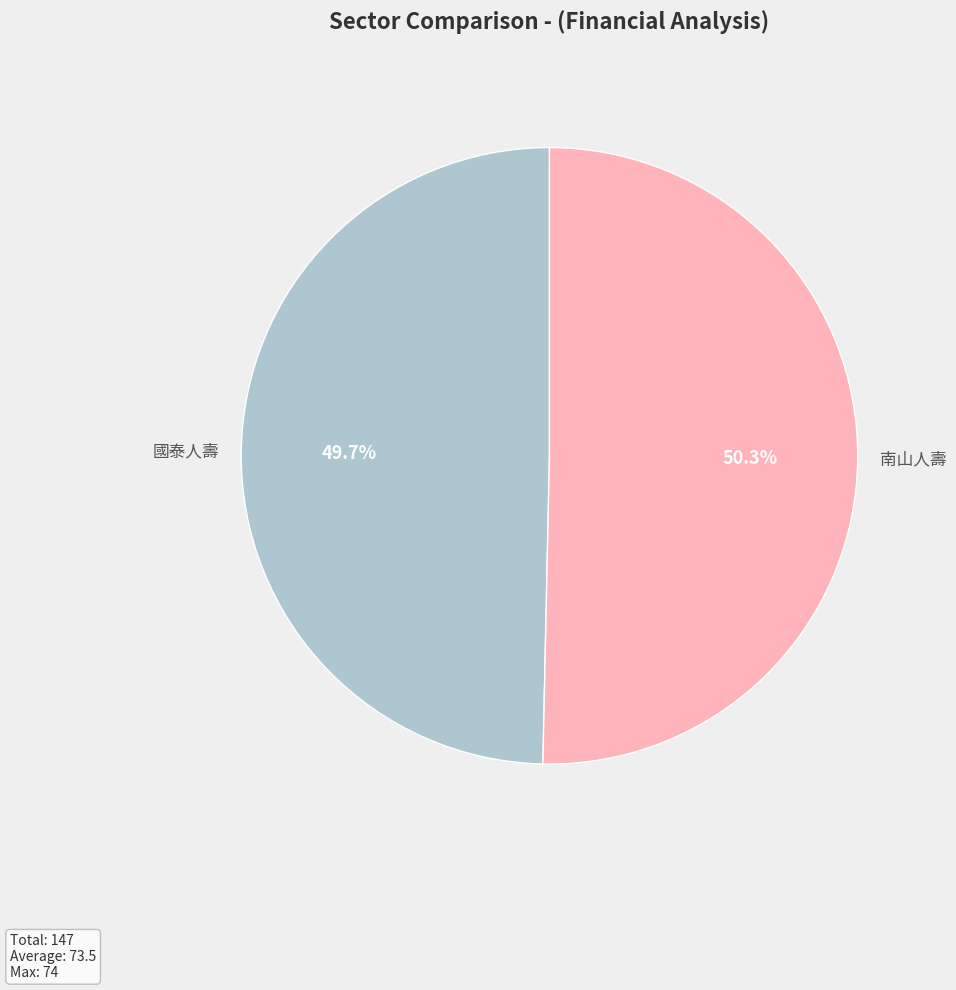

Is there a majority slice in this chart?

Yes